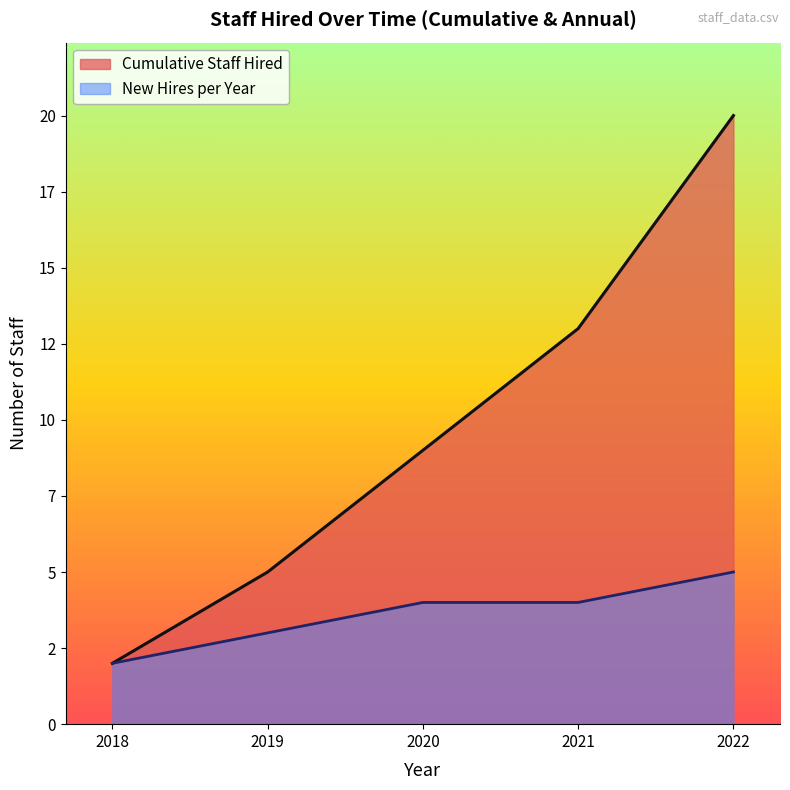

What is the change in value from 2019-09-20 to 2021-09-18?

+8